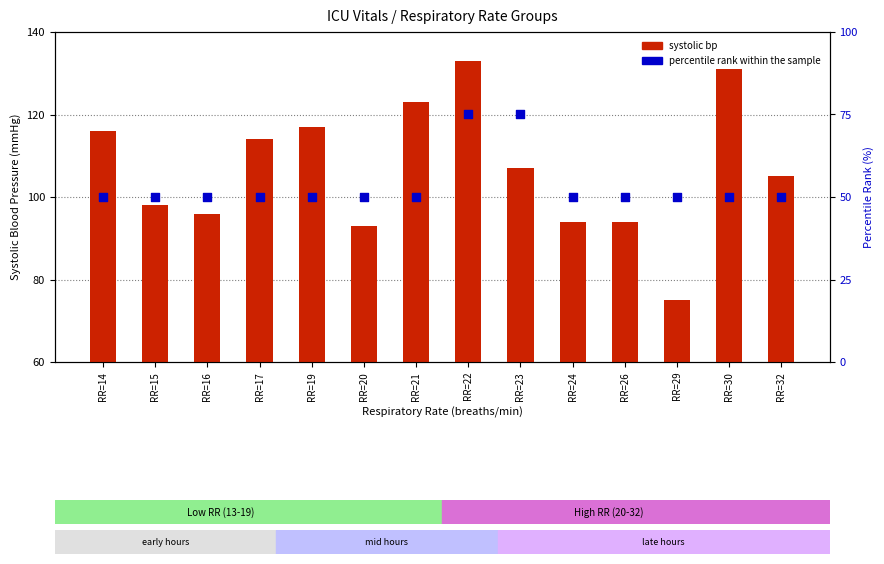

What are all the series names shown in the legend?

systolic bp, percentile rank within the sample